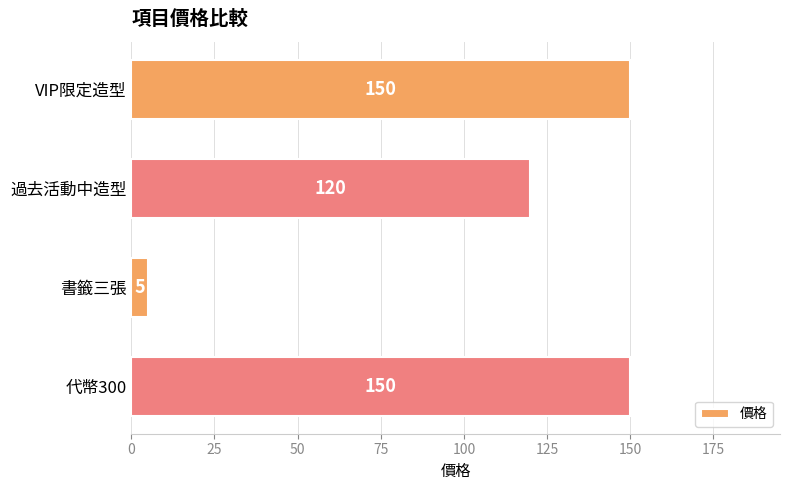

How many bars are there in total?

4